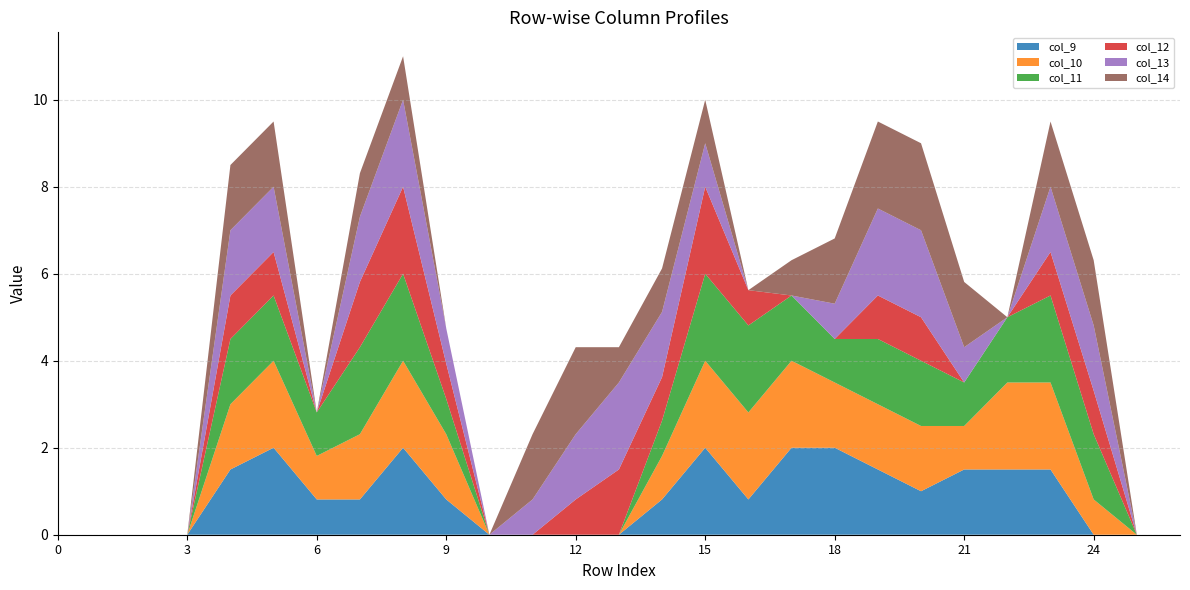

Reading left to right, list all the values displayed in this chart.

col_9: 0.0	0.0	0.0	0.0	1.5	2.0	0.8	0.8	2.0	0.8	0.0	0.0	0.0	0.0	0.8	2.0	0.8	2.0	2.0	1.5	1.0	1.5	1.5	1.5	0.0	0.0	0.0
col_10: 0.0	0.0	0.0	0.0	1.5	2.0	1.0	1.5	2.0	1.5	0.0	0.0	0.0	0.0	1.0	2.0	2.0	2.0	1.5	1.5	1.5	1.0	2.0	2.0	0.8	0.0	0.0
col_11: 0.0	0.0	0.0	0.0	1.5	1.5	1.0	2.0	2.0	0.8	0.0	0.0	0.0	0.0	0.8	2.0	2.0	1.5	1.0	1.5	1.5	1.0	1.5	2.0	1.5	0.0	0.0
col_12: 0.0	0.0	0.0	0.0	1.0	1.0	0.0	1.5	2.0	0.8	0.0	0.0	0.8	1.5	1.0	2.0	0.8	0.0	0.0	1.0	1.0	0.0	0.0	1.0	1.0	0.0	0.0
col_13: 0.0	0.0	0.0	0.0	1.5	1.5	0.0	1.5	2.0	0.8	0.0	0.8	1.5	2.0	1.5	1.0	0.0	0.0	0.8	2.0	2.0	0.8	0.0	1.5	1.5	0.0	0.0
col_14: 0.0	0.0	0.0	0.0	1.5	1.5	0.0	1.0	1.0	0.0	0.0	1.5	2.0	0.8	1.0	1.0	0.0	0.8	1.5	2.0	2.0	1.5	0.0	1.5	1.5	0.0	0.0